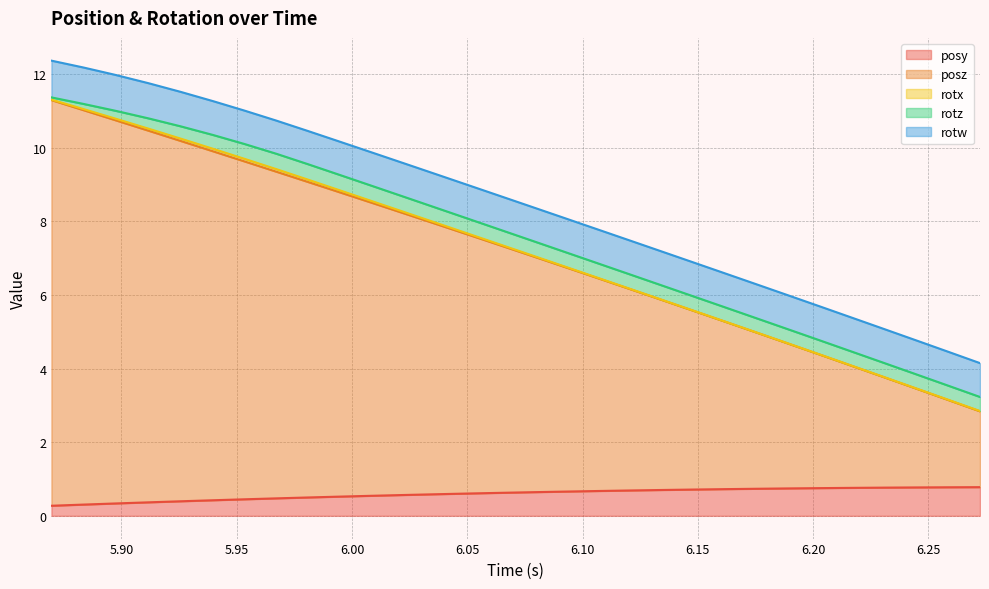

True or false: rotx and posy cross at least once.

False